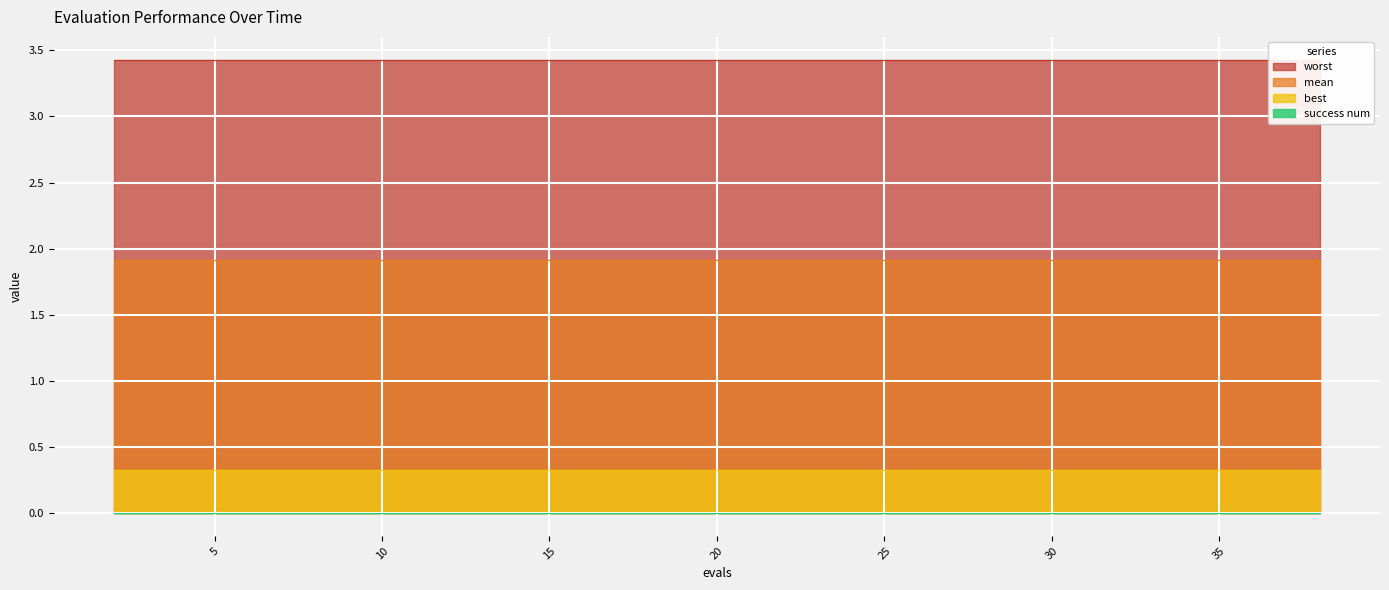

Is it true that best equals 0.3 at 18?

True